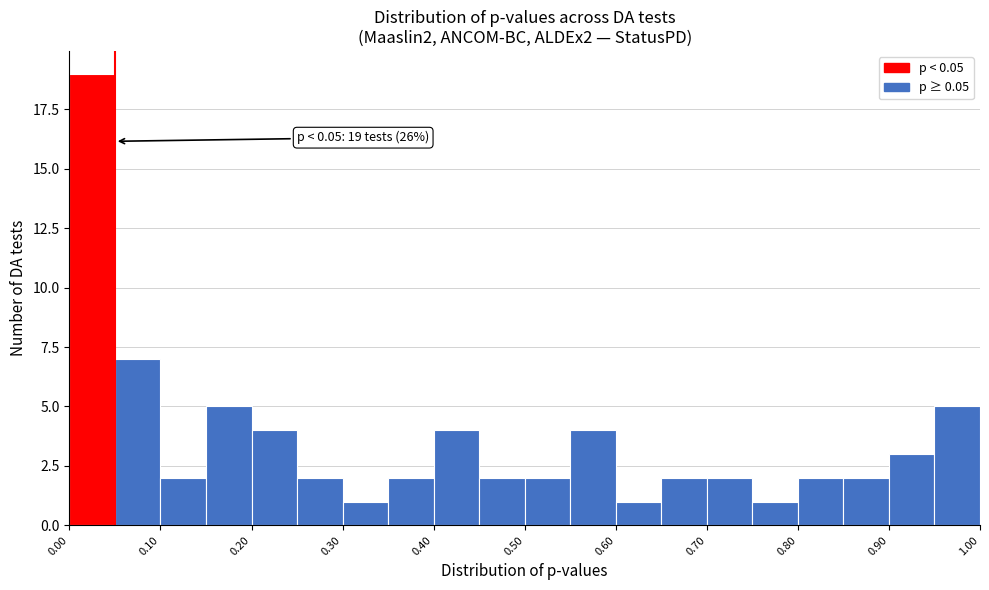

Over which range of the x-axis is the bar tallest?

0.00 to 0.05